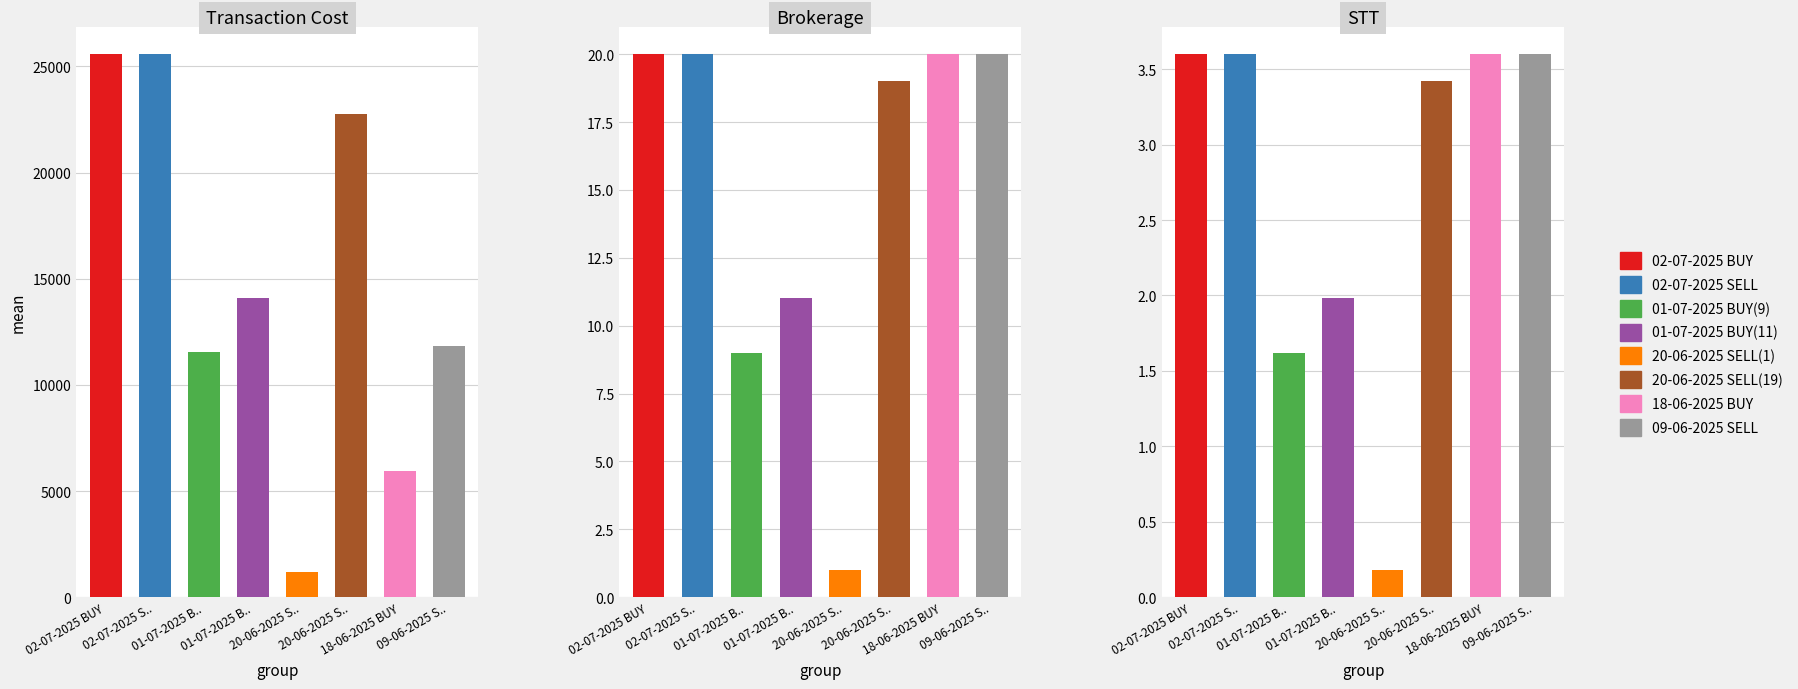

What is the total value across all series at 09-06-2025 SELL?

11837.7